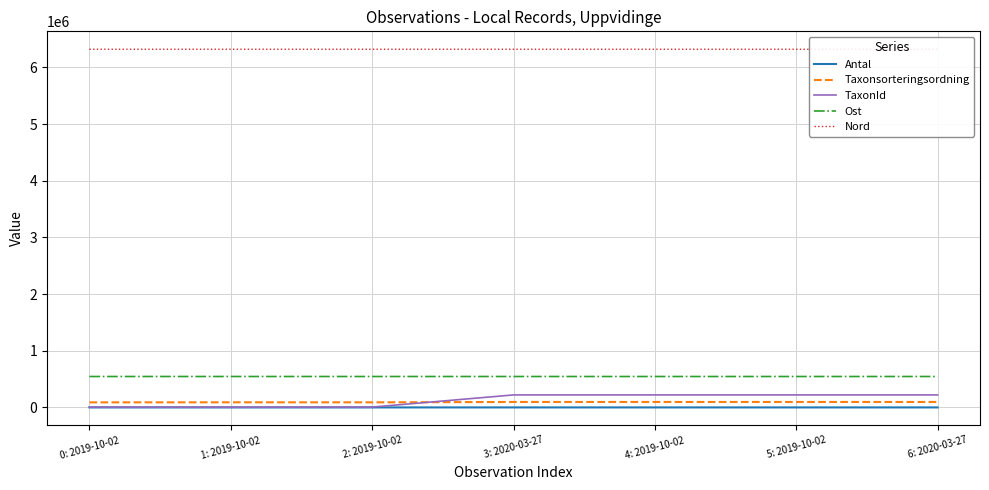

What is the average value of the Antal series?

82